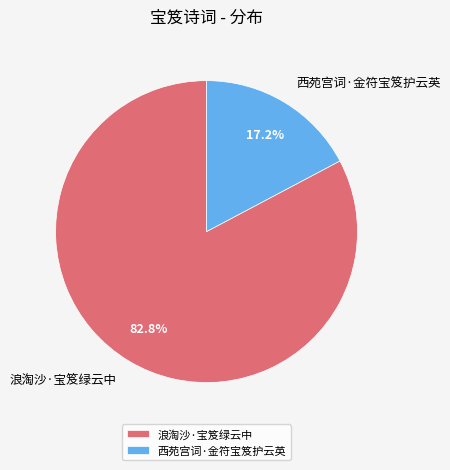

Count the number of slices in the pie.

2